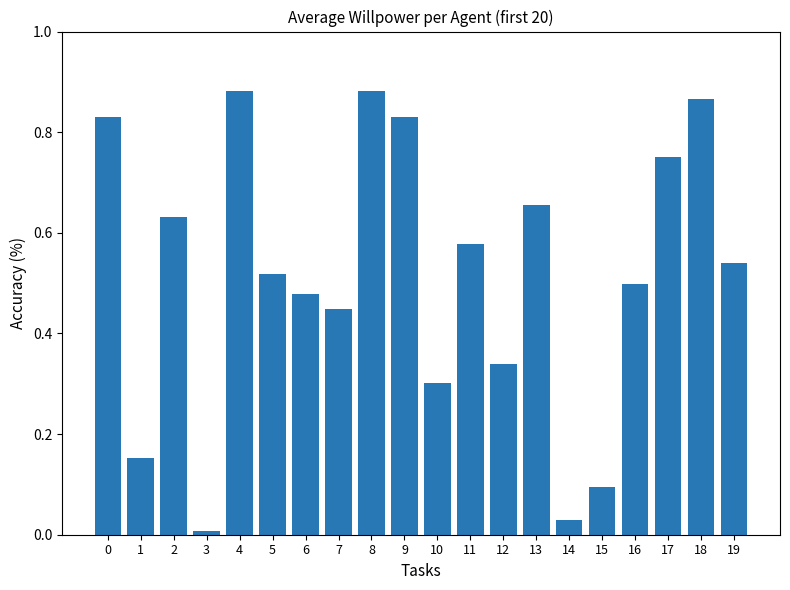

What is the sum of the values at 5 and 8?

1.4